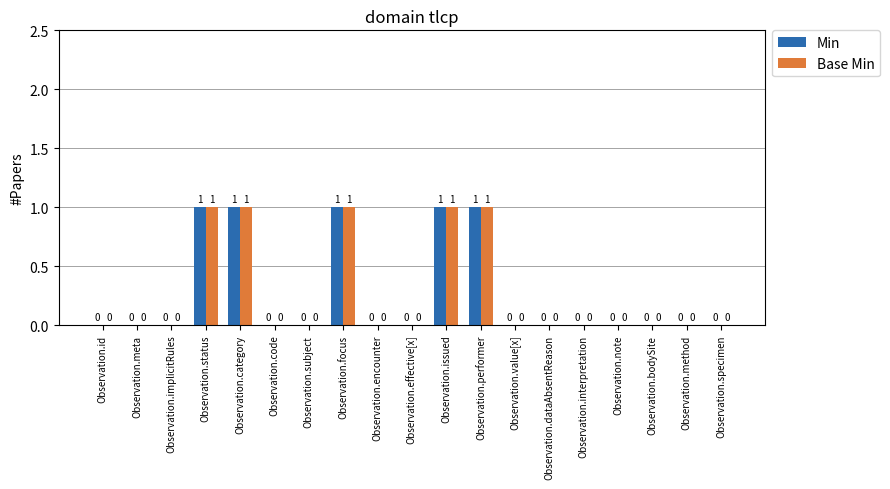

Is it true that Min equals 0 at Observation.effective[x]?

True